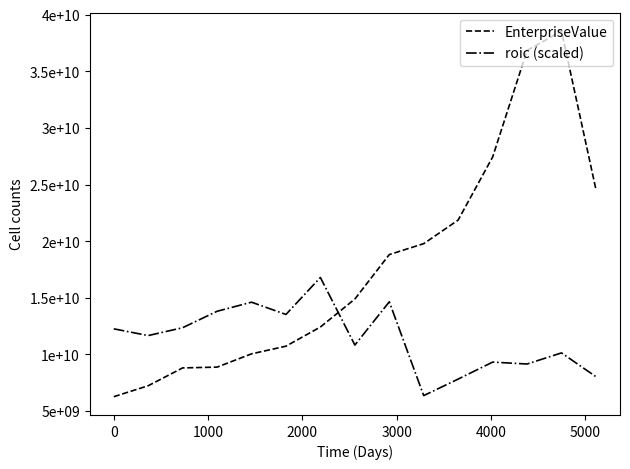

What is the minimum value shown in the chart?

6269392630.0